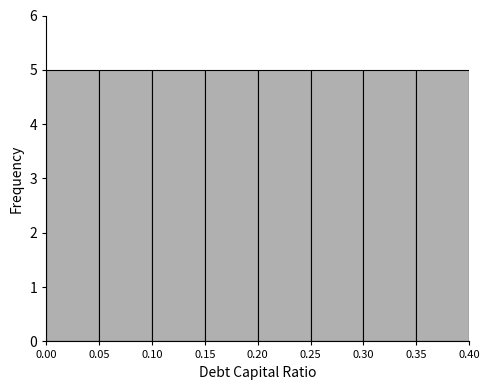

How tall is the bar that spans 0.10 to 0.15 on the x-axis? The values are not printed on the chart, so give them approximately, as read against the axis.

5